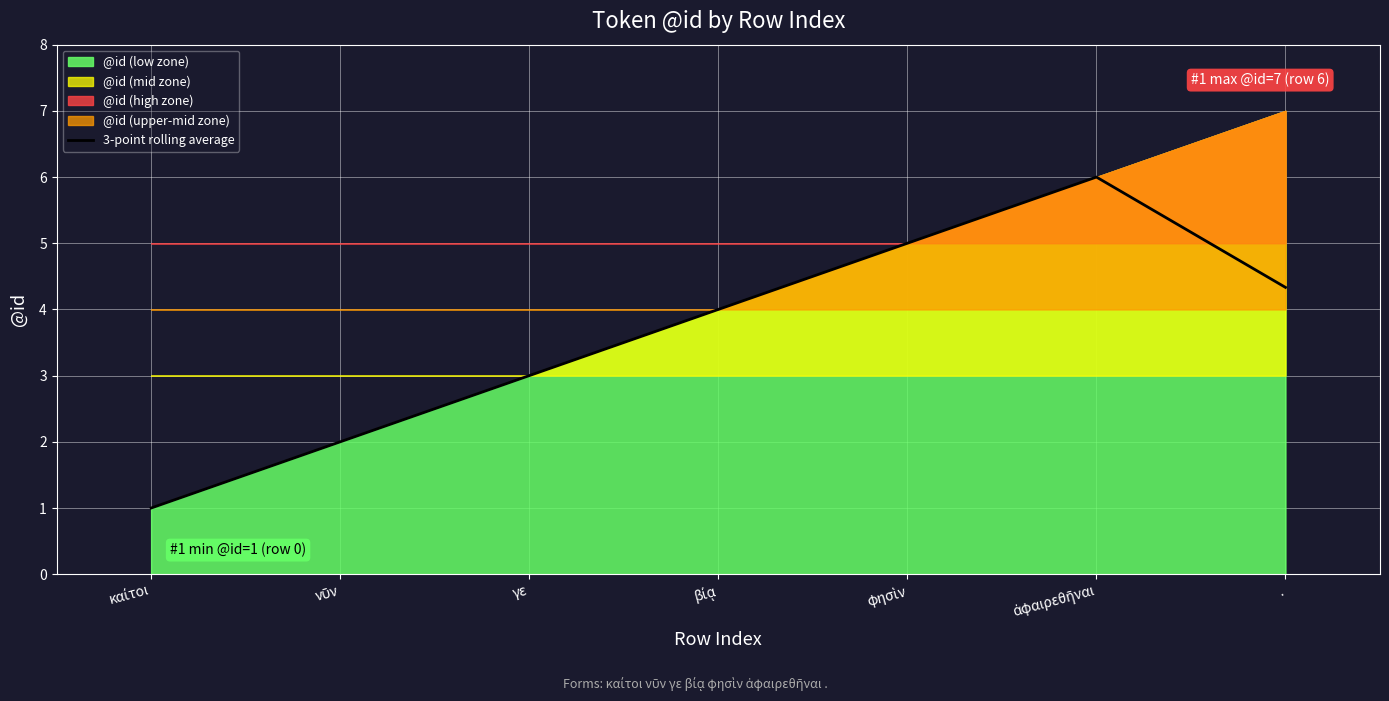

What is the value of the 3rd point from the left?

3.0